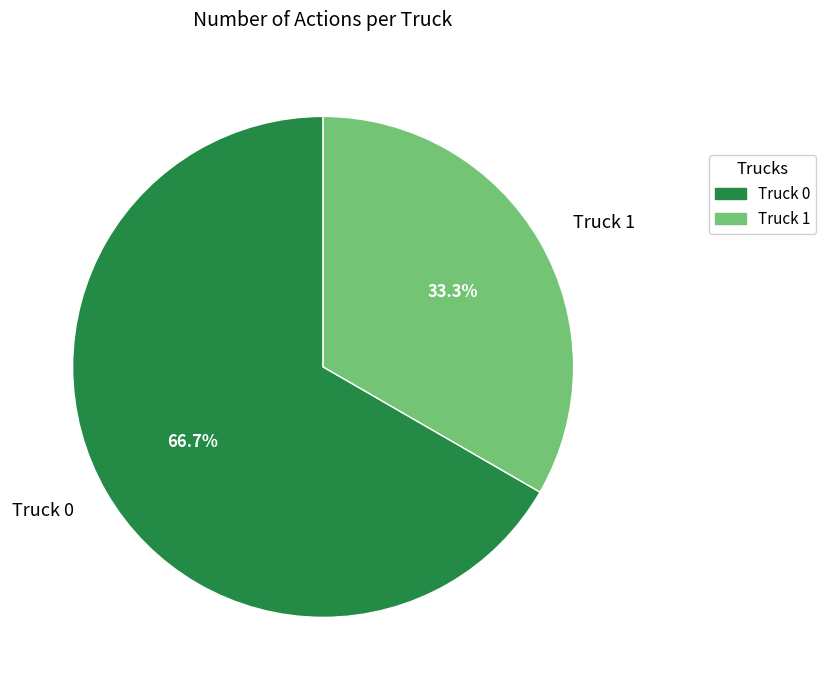

Between Truck 0 and Truck 1, which is larger?

Truck 0